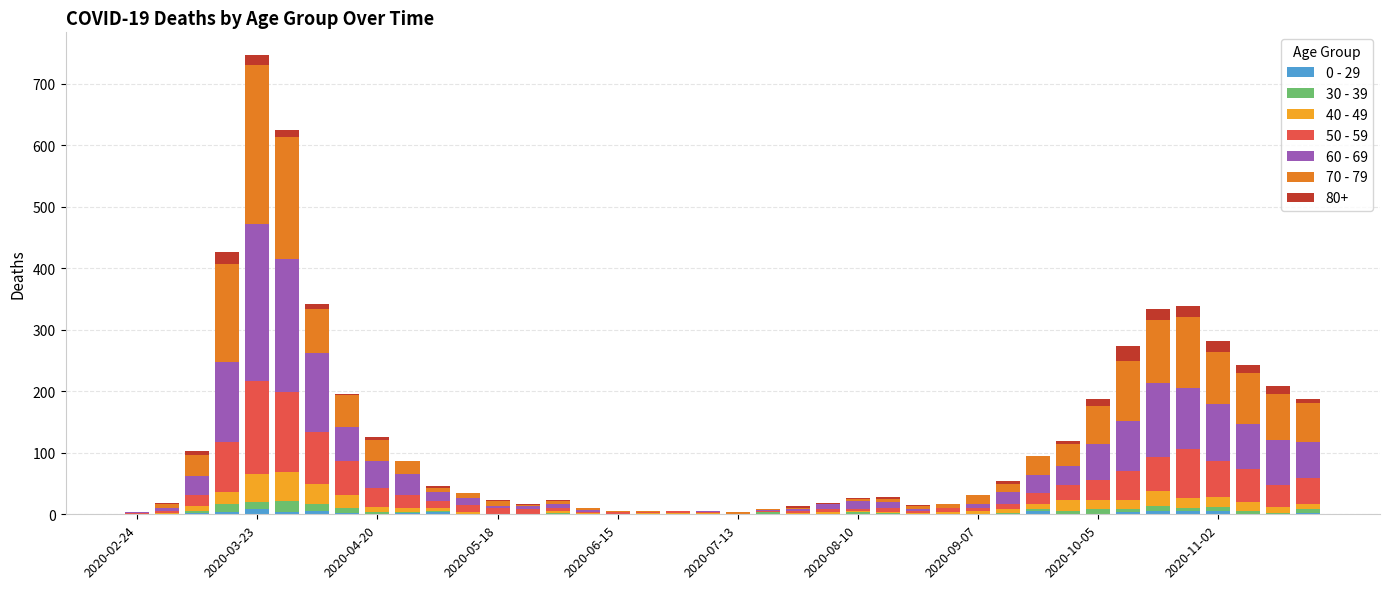

Does the chart contain stacked bars?

Yes